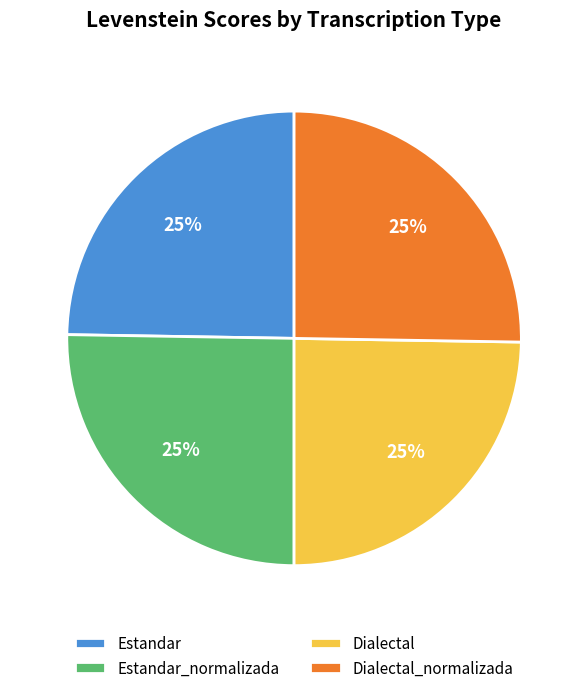

Does Estandar represent more than half of the total?

No